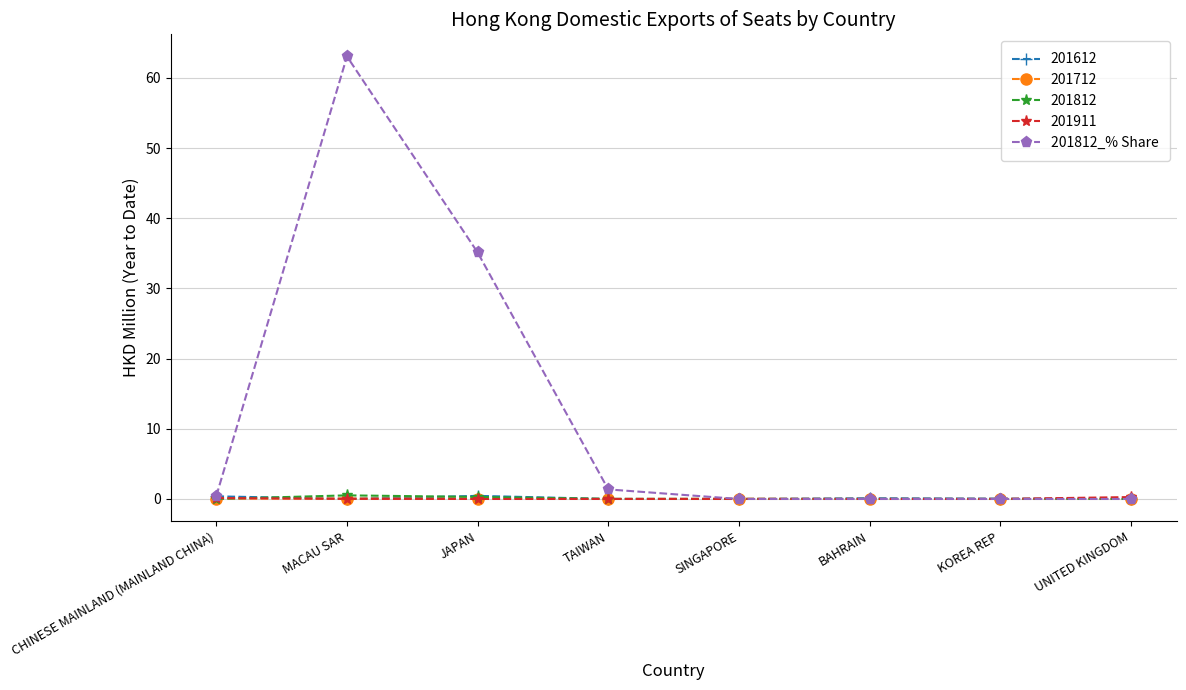

At which category does the chart reach its peak across all series?

MACAU SAR